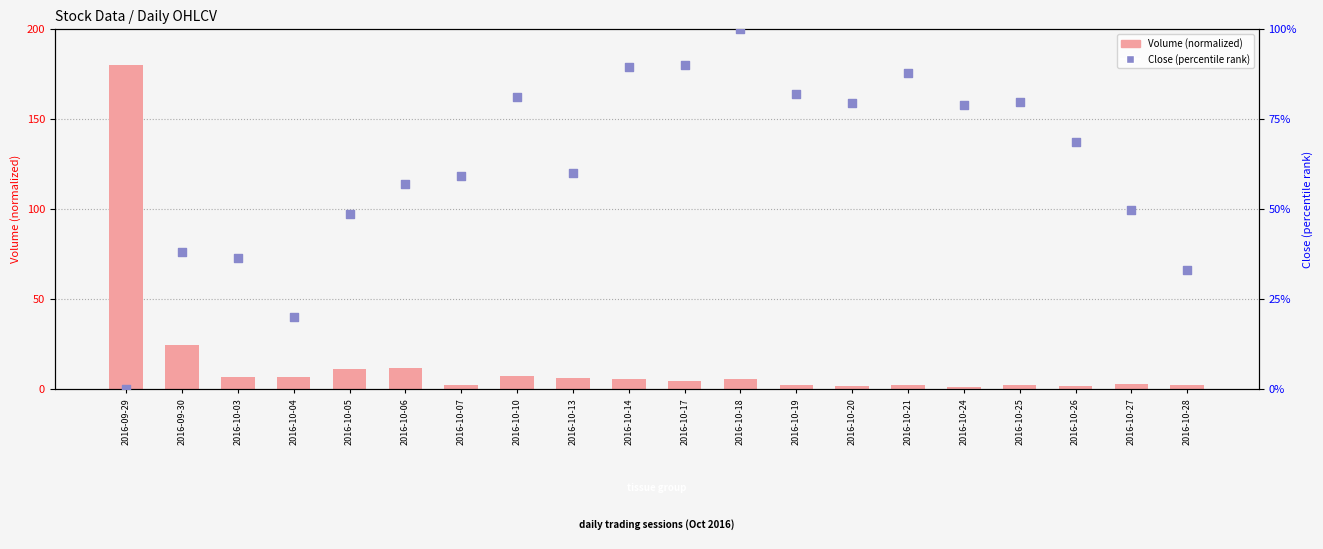

What are all the series names shown in the legend?

Volume (normalized), Close (percentile rank)